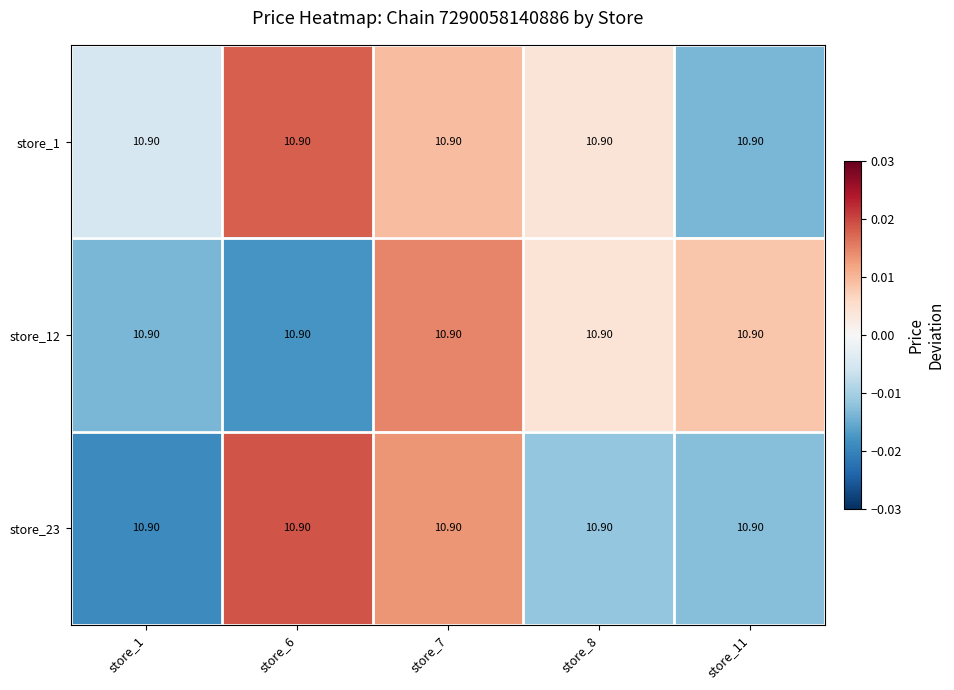

At how many categories does at least one series exceed 0?

4